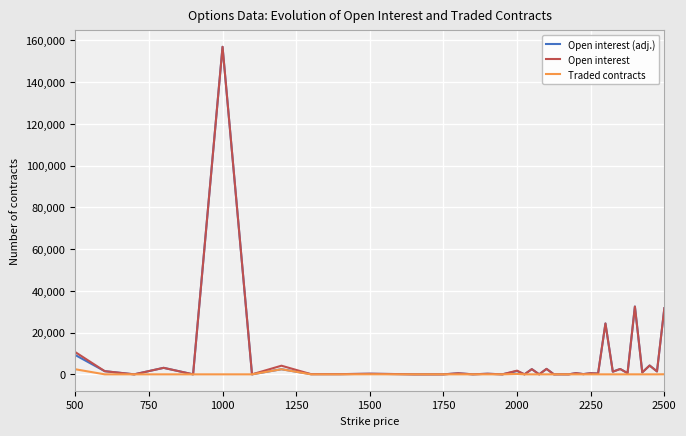

What are all the series names shown in the legend?

Open interest (adj.), Open interest, Traded contracts